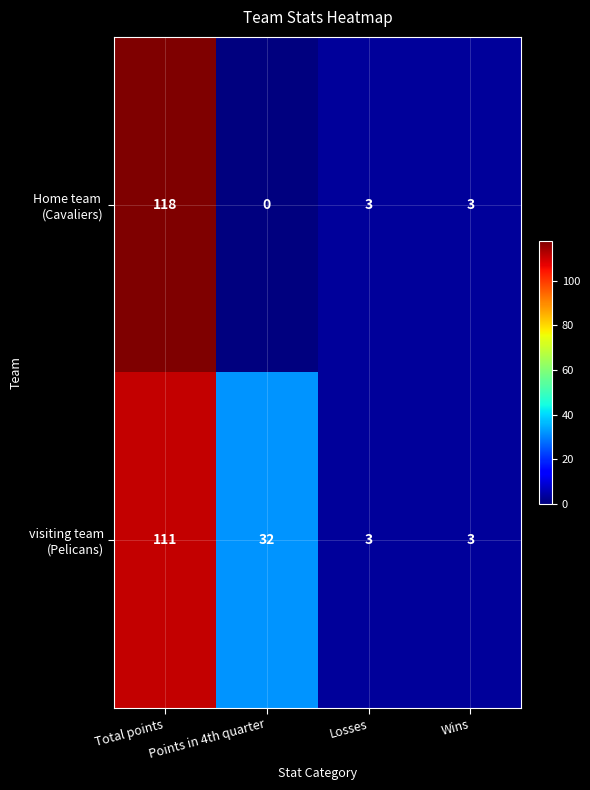

At which category is the sum across all series the highest?

Total points